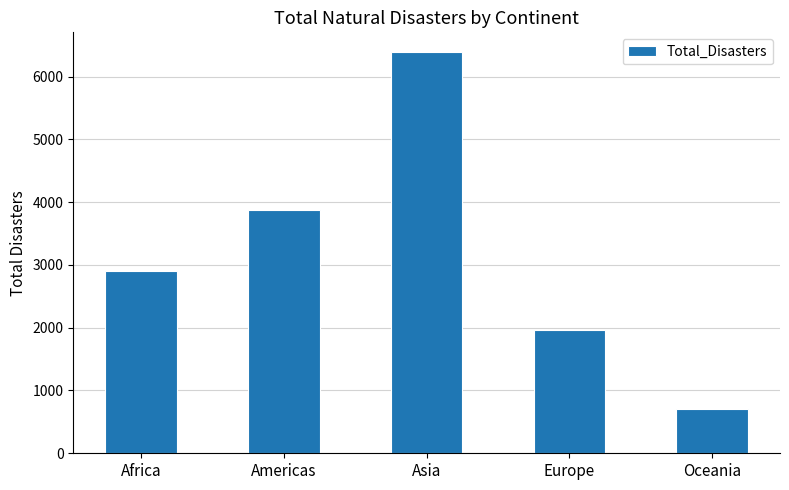

What is the change in value from Americas to Europe?

-1922